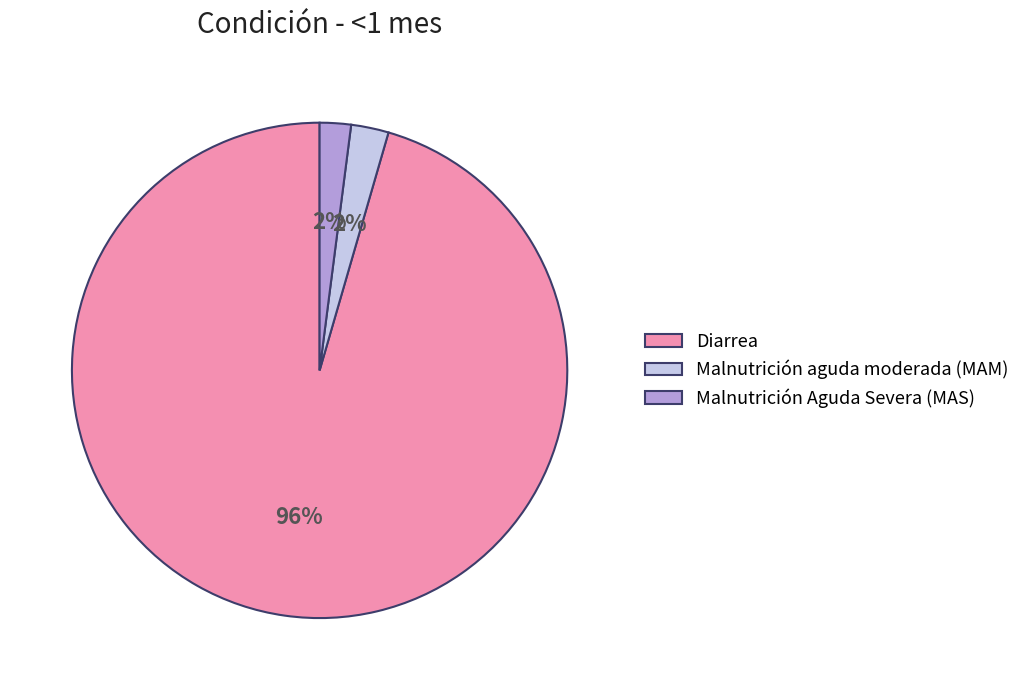

To the nearest percent, what is the combined percentage of Diarrea and Malnutrición aguda moderada (MAM)?

98%